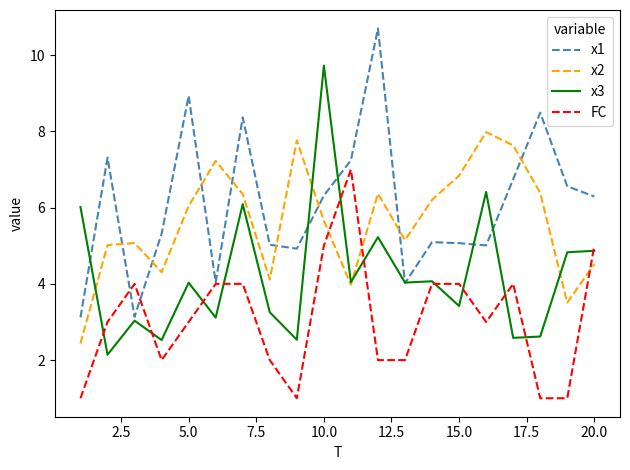

True or false: x2 and x3 intersect in this chart.

True